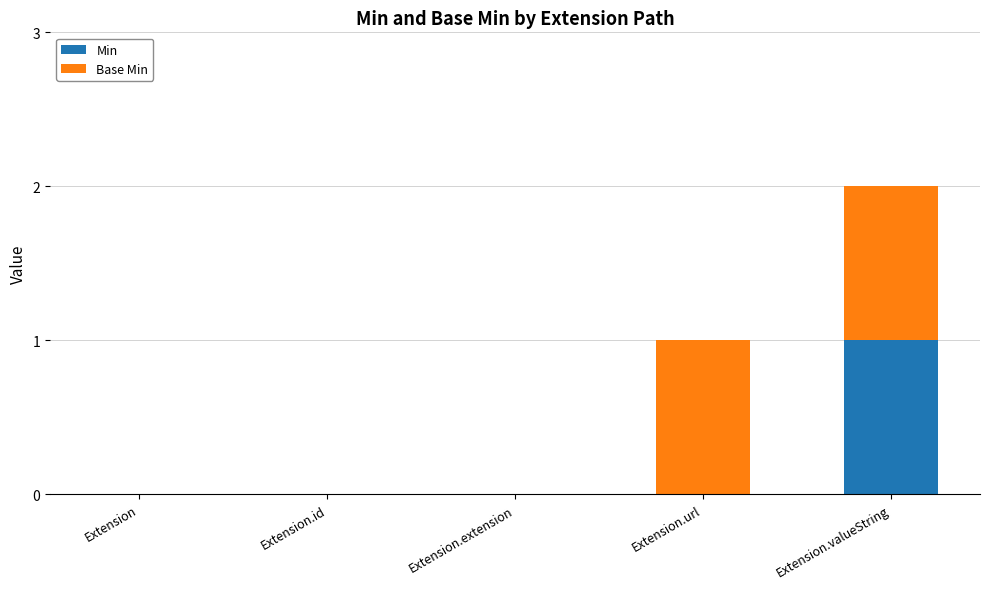

At which category is the sum across all series the highest?

Extension.valueString